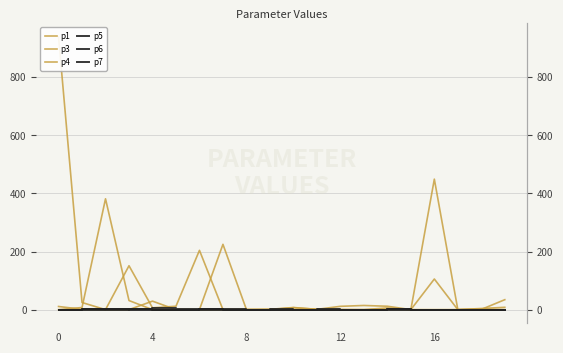

Which category has the highest value in the p6 series?

4